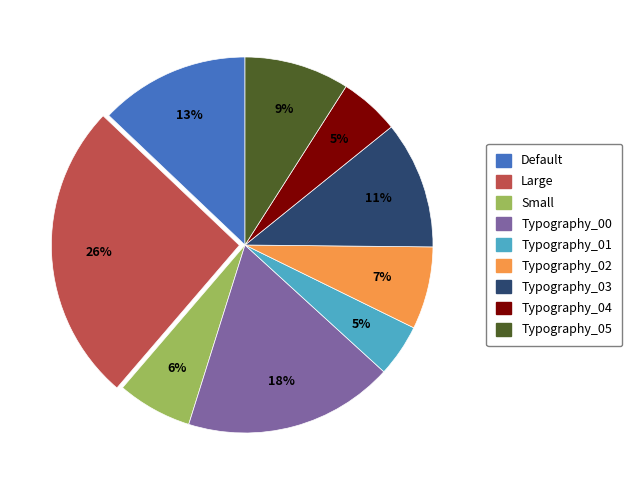

How many segments does this pie chart have?

9